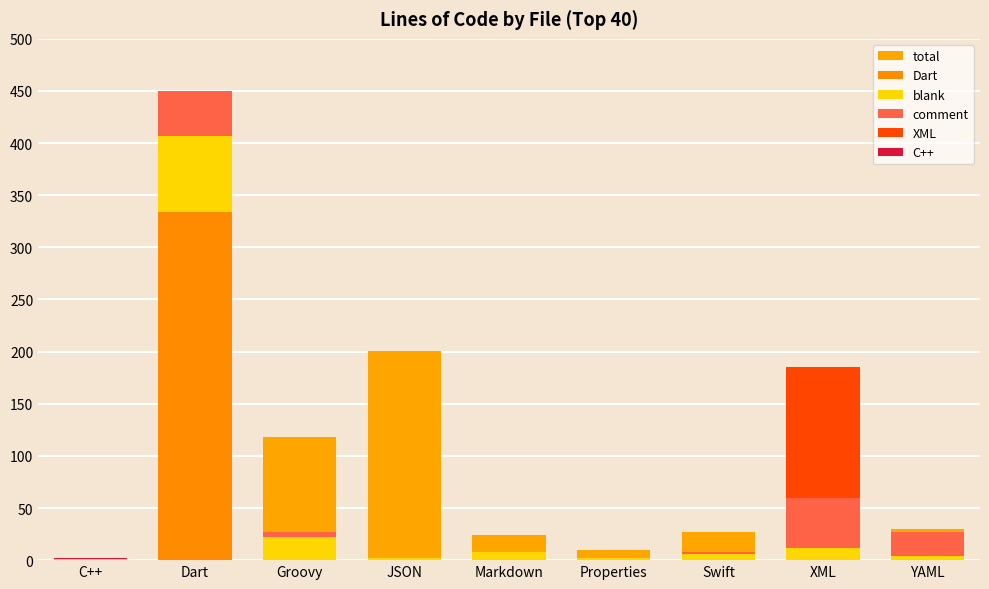

Where is blank nearest to the value 37?

Groovy